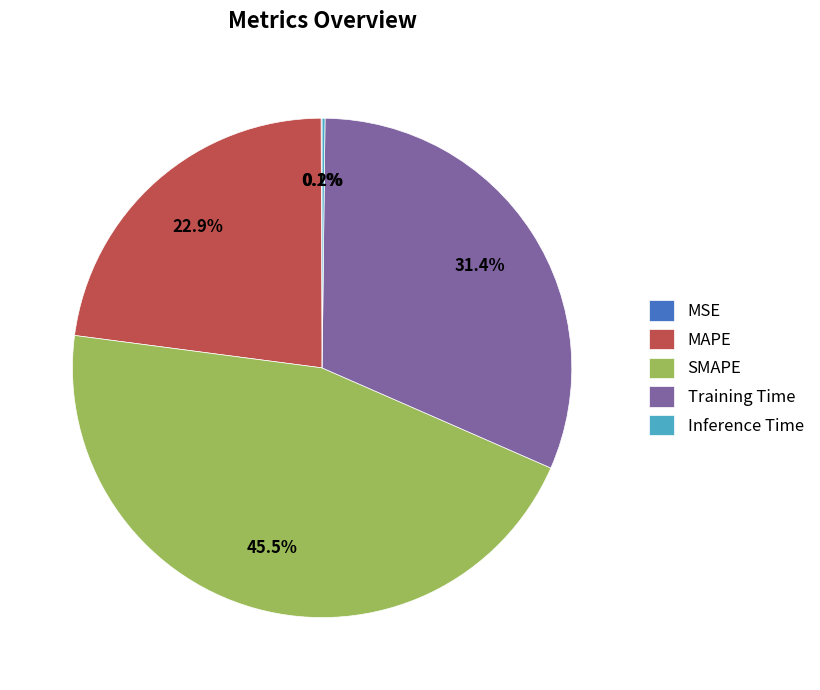

Which category has the biggest portion of the pie?

SMAPE